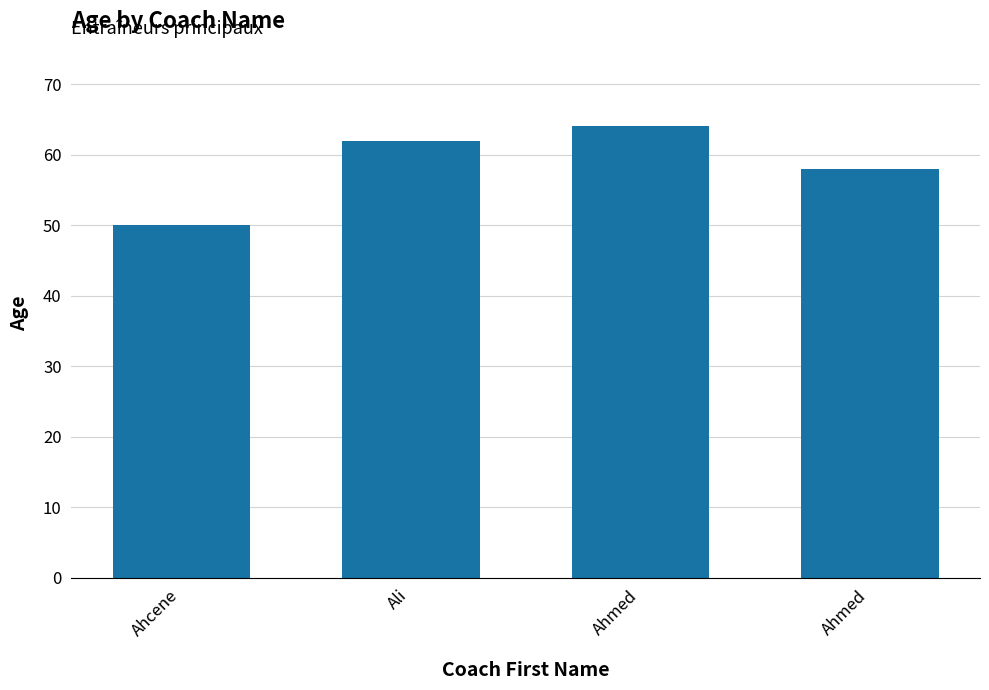

Rank the categories by value from highest to lowest.

Ahmed, Ali, Ahmed, Ahcene